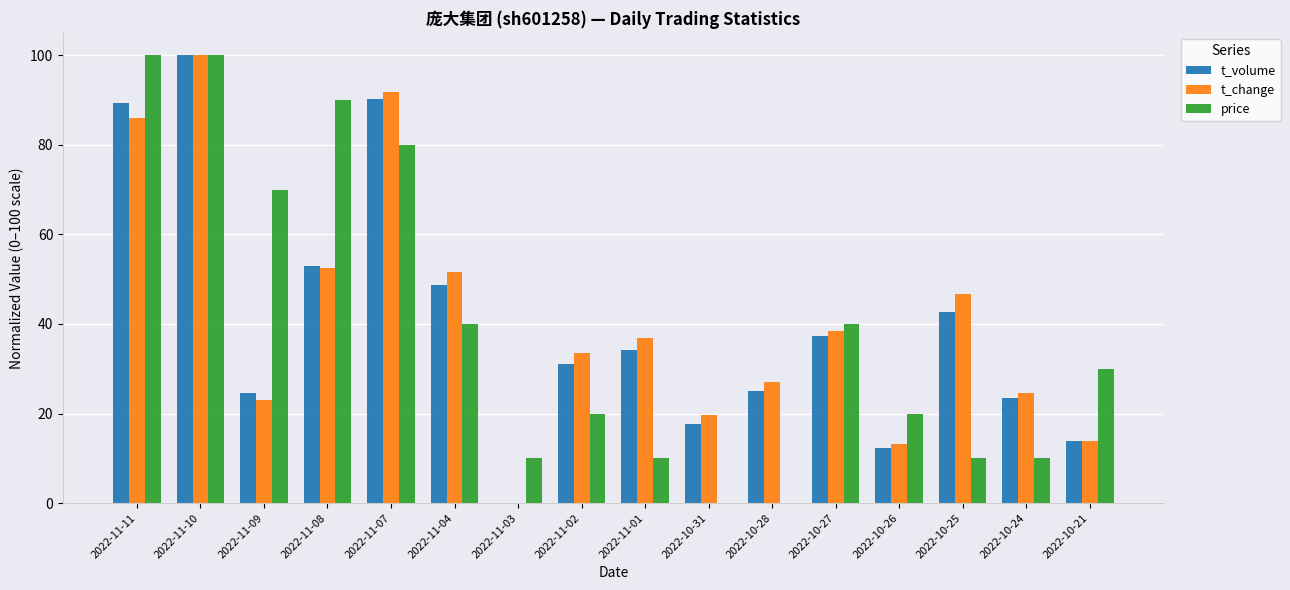

What are all the series names shown in the legend?

t_volume, t_change, price